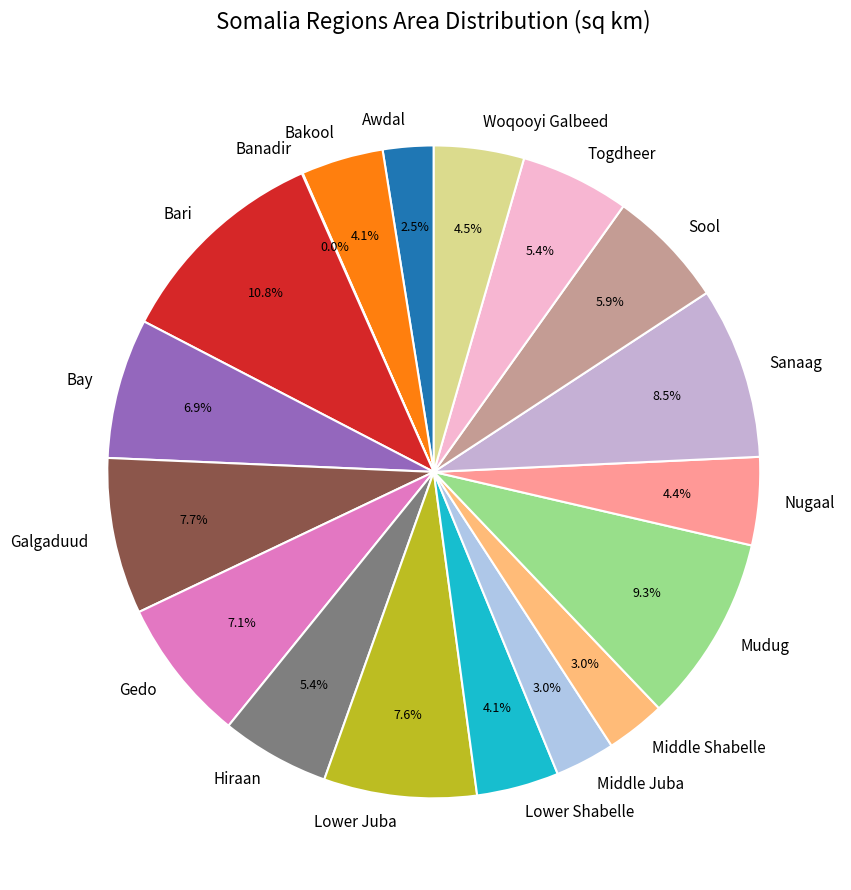

To the nearest percent, what is the difference between the largest and smallest slice percentages?

11%